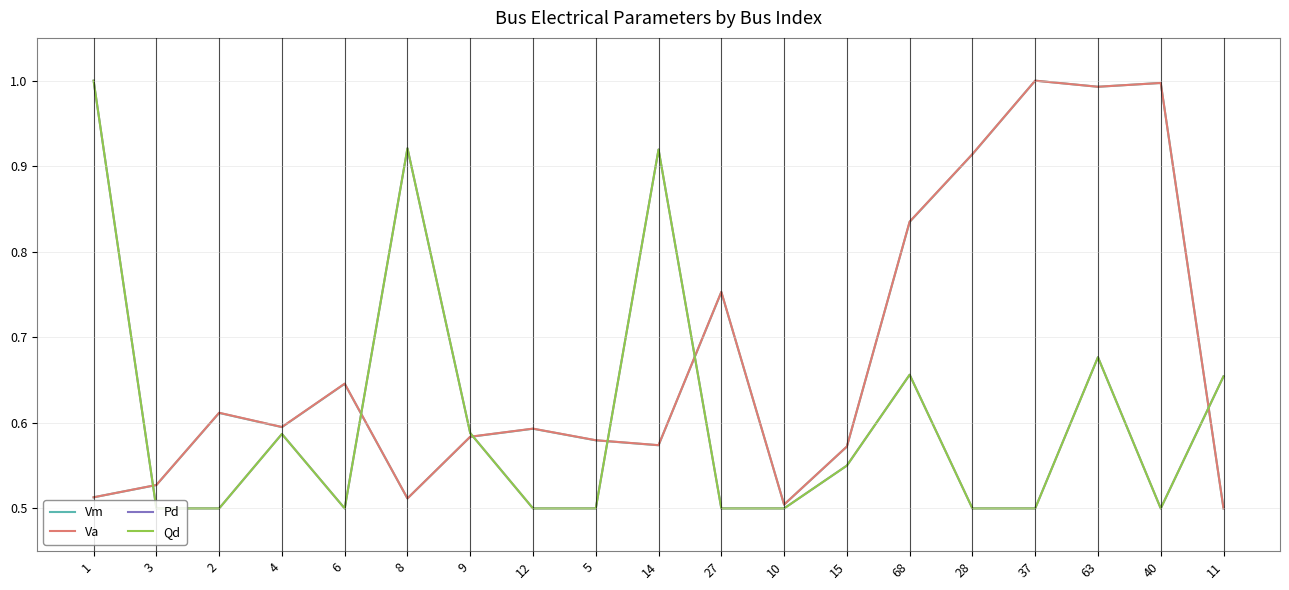

Which label corresponds to the smallest value in the chart?

11